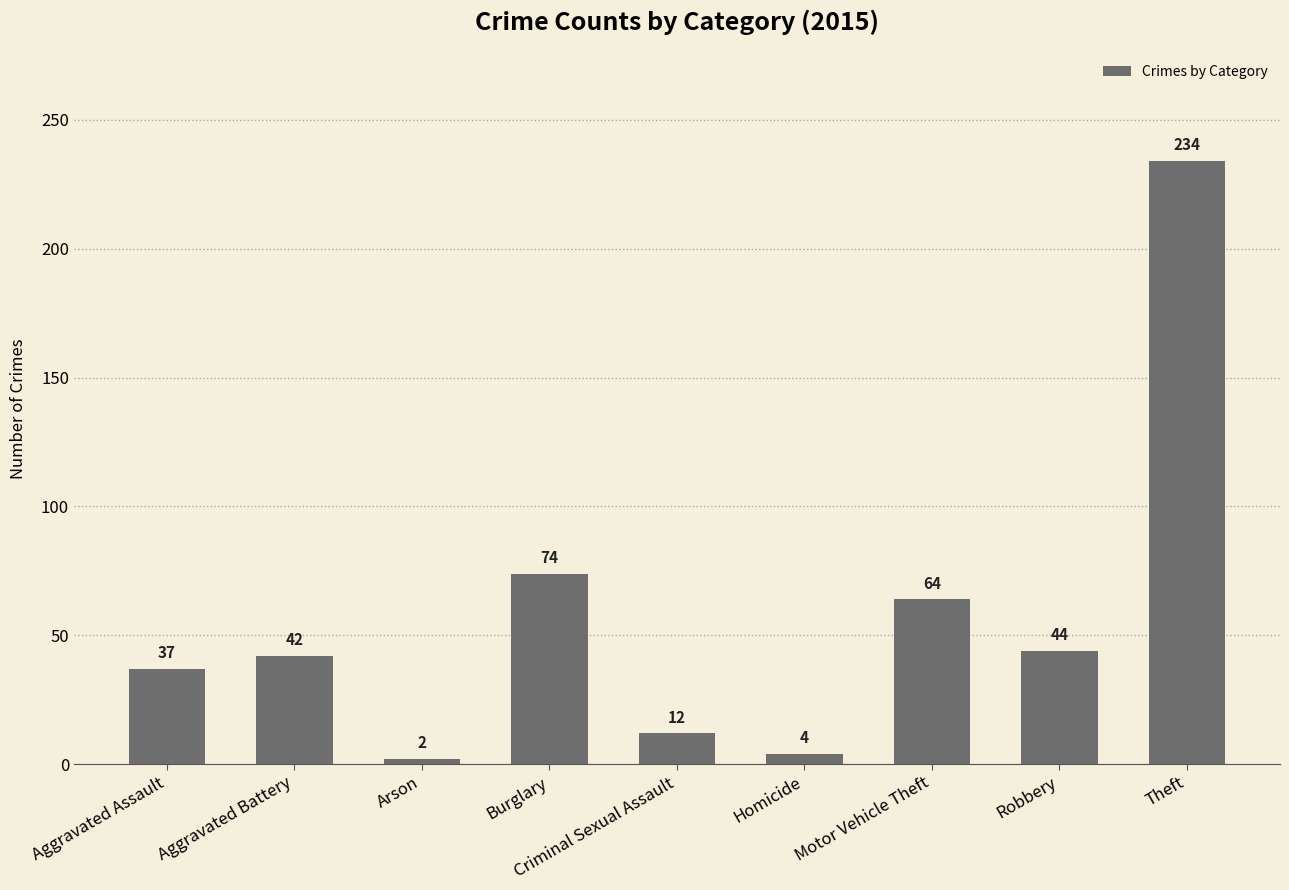

Is it true that the value at Theft is 127?

False